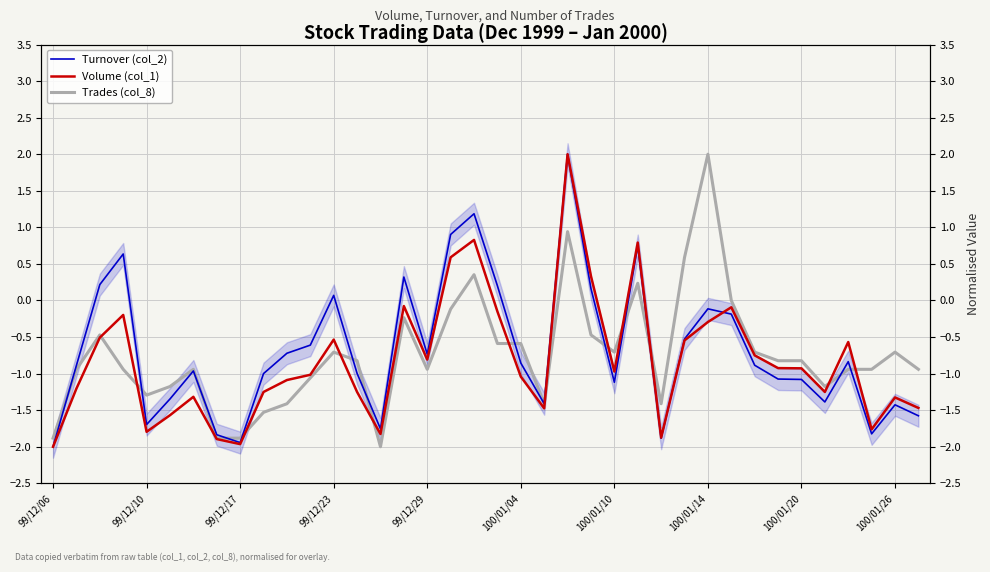

Which series ends up on top after the final intersection of Volume (col_1) and Turnover (col_2)?

Volume (col_1)